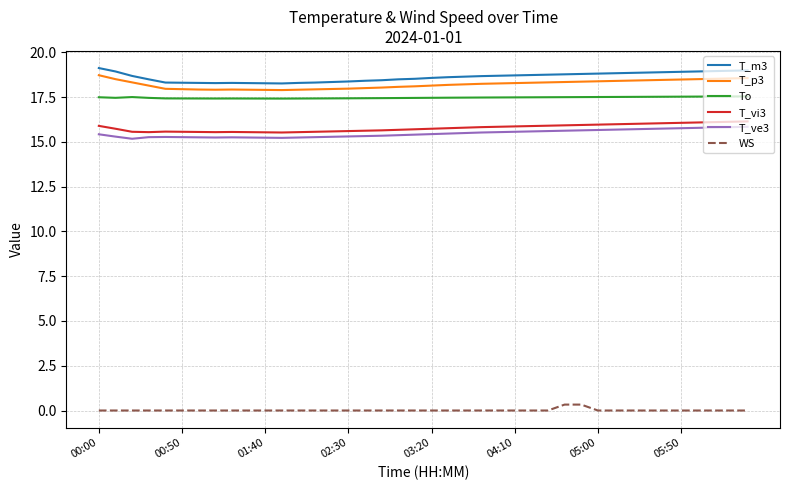

What is the difference between the maximum and minimum values in the T_p3 series?

0.8